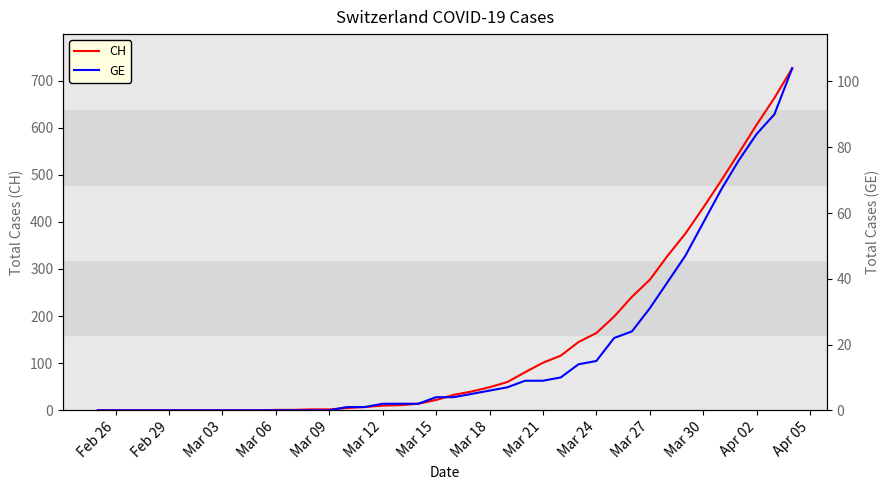

True or false: GE and CH intersect in this chart.

False